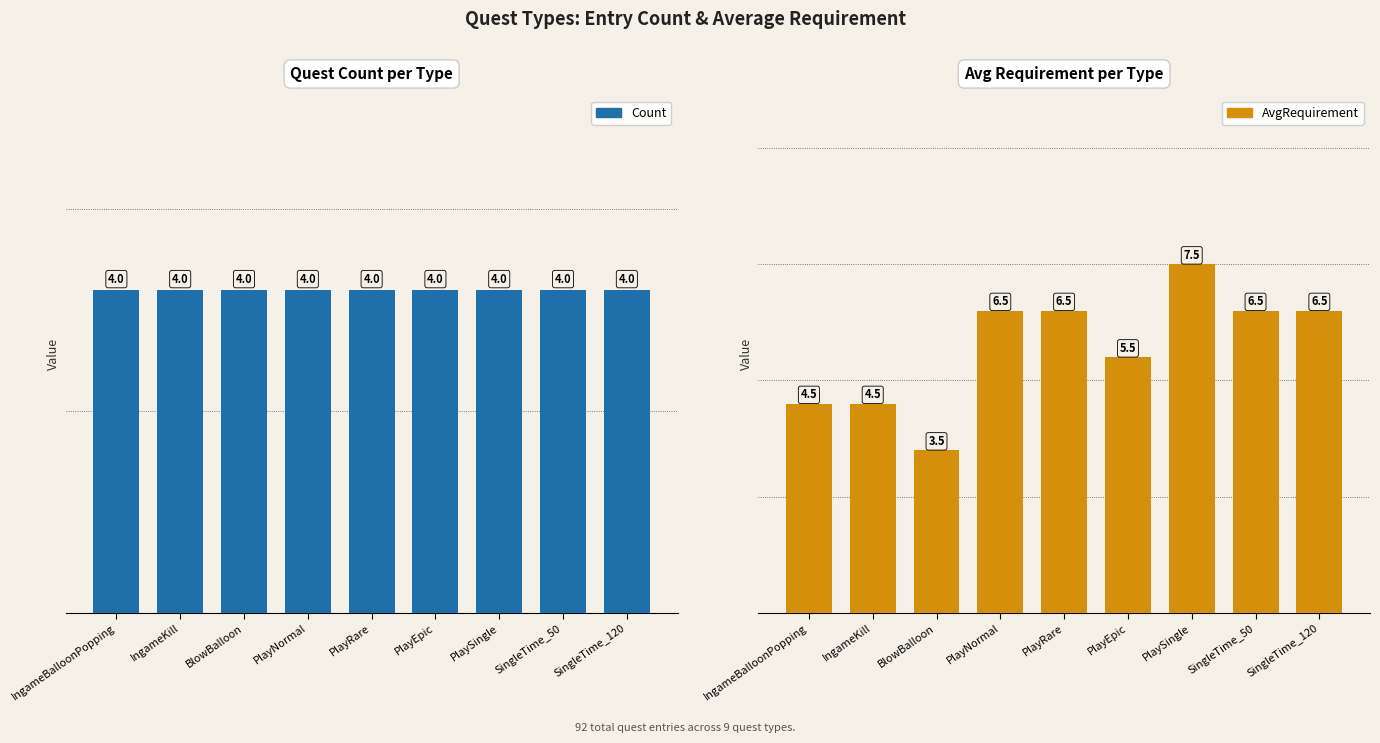

The value of Count at PlayRare is 4.0. True or false?

True